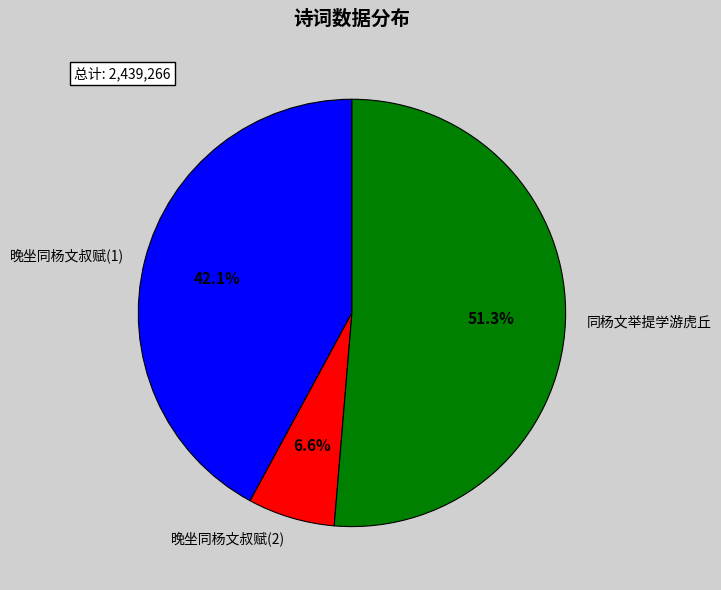

Approximately how many times larger is the value at 同杨文举提学游虎丘 compared to 晚坐同杨文叔赋(2)?

7.8